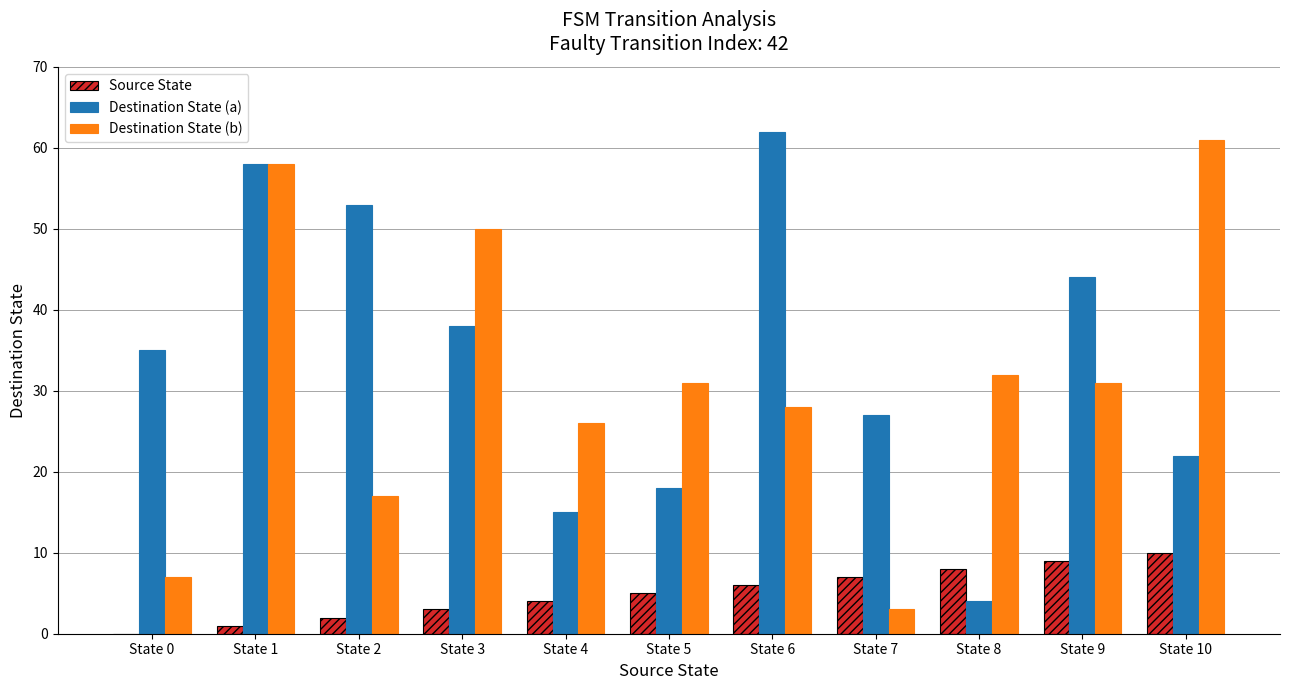

How many data points does each series have?

11